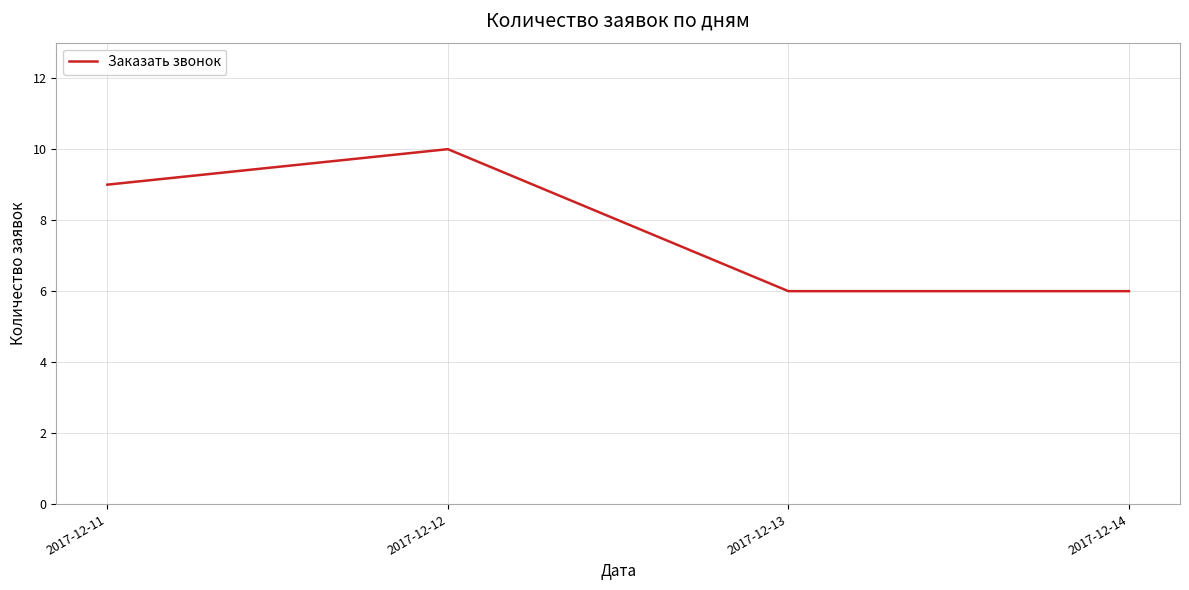

Reading right to left, what are all the values shown in this chart?

2017-12-14=6	2017-12-13=6	2017-12-12=10	2017-12-11=9